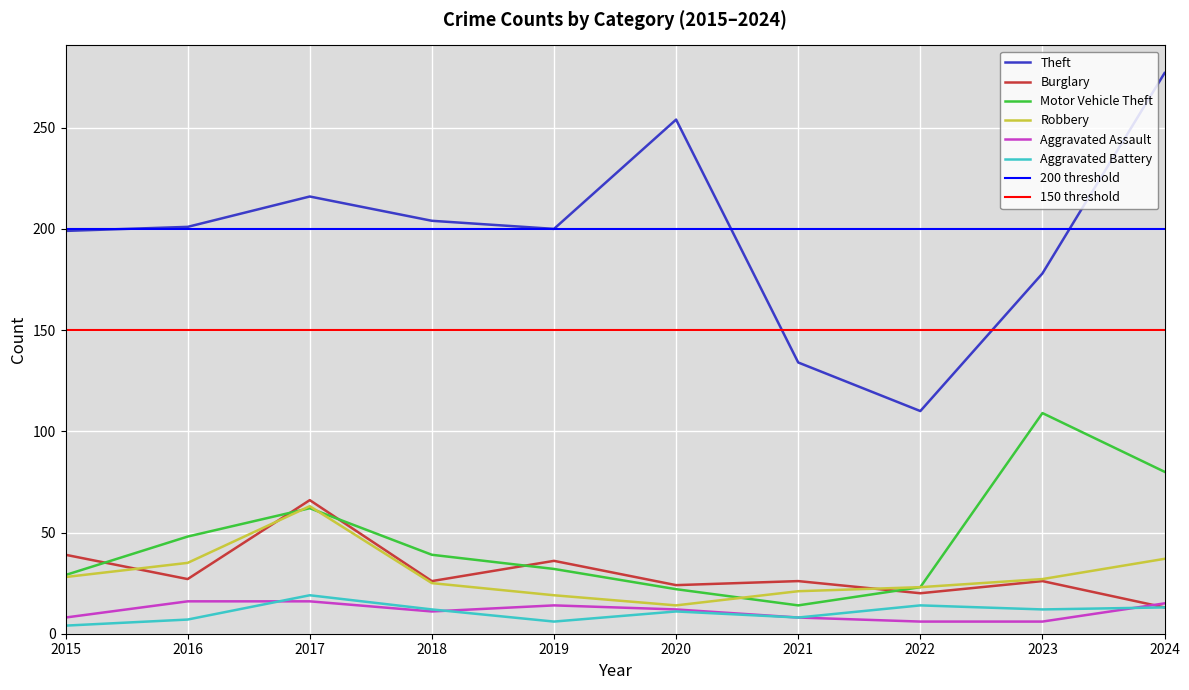

Reading left to right, what are all the values shown in this chart?

Theft: 2015=199	2016=201	2017=216	2018=204	2019=200	2020=254	2021=134	2022=110	2023=178	2024=277
Burglary: 2015=39	2016=27	2017=66	2018=26	2019=36	2020=24	2021=26	2022=20	2023=26	2024=13
Motor Vehicle Theft: 2015=29	2016=48	2017=62	2018=39	2019=32	2020=22	2021=14	2022=23	2023=109	2024=80
Robbery: 2015=28	2016=35	2017=63	2018=25	2019=19	2020=14	2021=21	2022=23	2023=27	2024=37
Aggravated Assault: 2015=8	2016=16	2017=16	2018=11	2019=14	2020=12	2021=8	2022=6	2023=6	2024=15
Aggravated Battery: 2015=4	2016=7	2017=19	2018=12	2019=6	2020=11	2021=8	2022=14	2023=12	2024=13